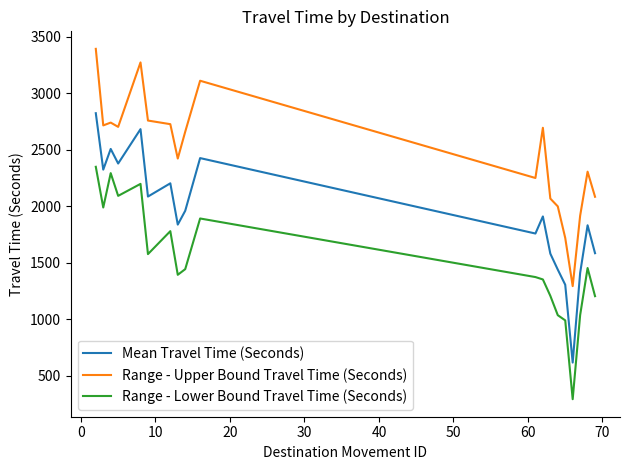

Does the chart have visible grid lines?

No